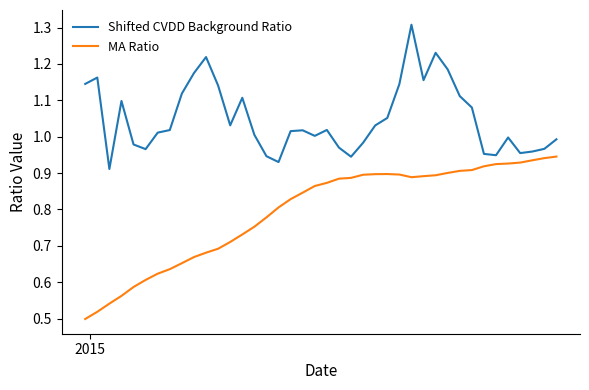

True or false: Shifted CVDD Background Ratio and MA Ratio cross at least once.

False